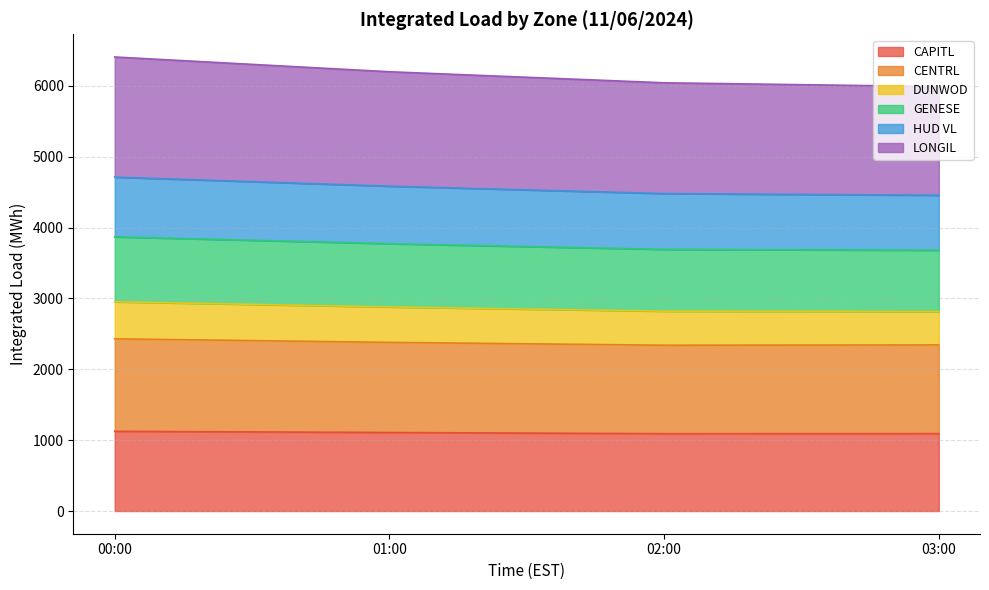

How many lines are shown in the chart?

6